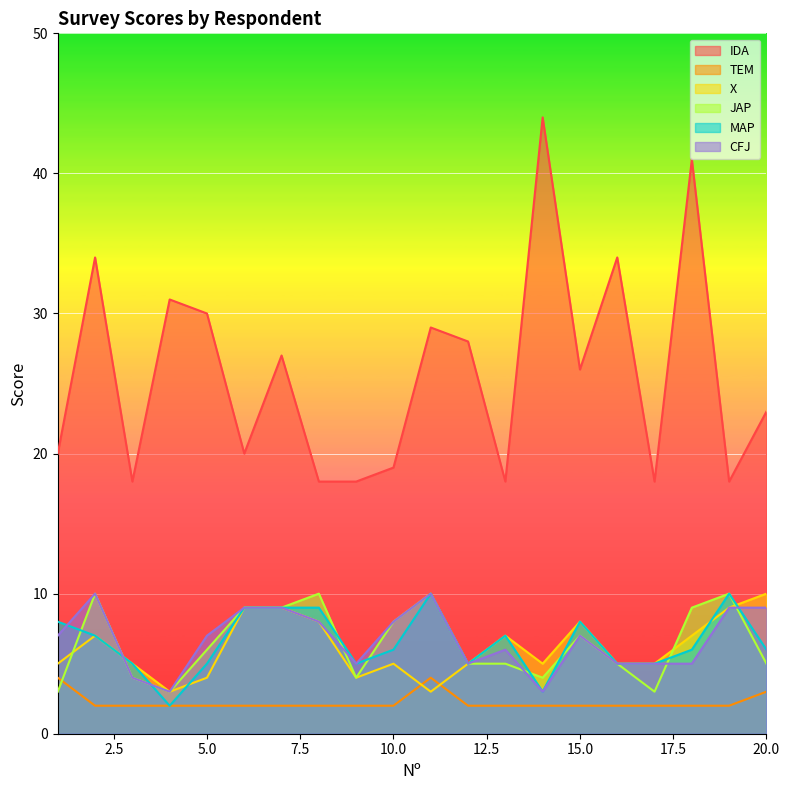

After their last crossing, which series has the higher values: JAP or MAP?

JAP